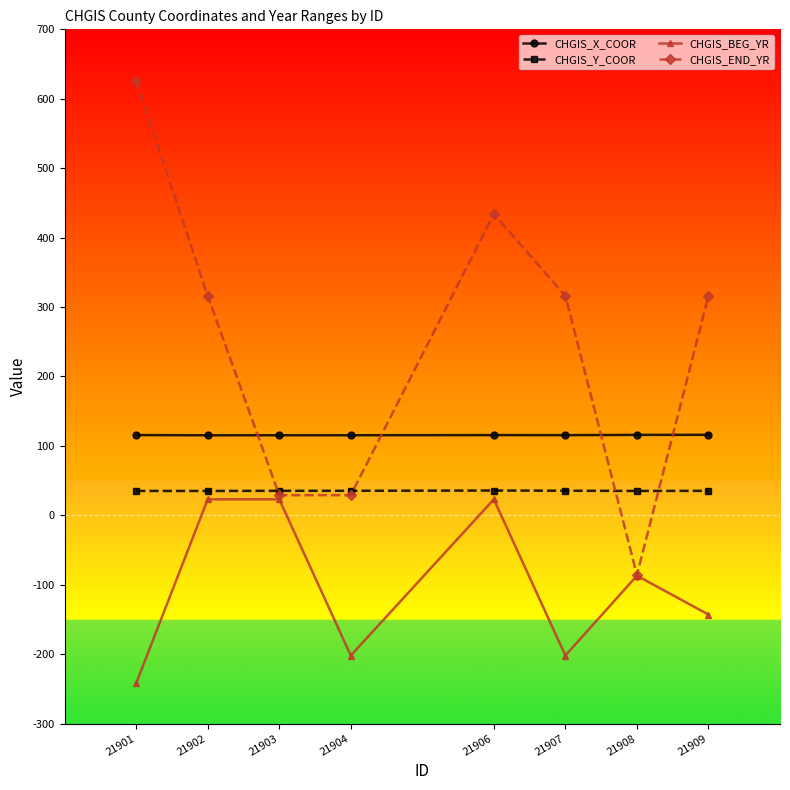

What is the difference between the maximum and minimum values in the CHGIS_BEG_YR series?

265.0